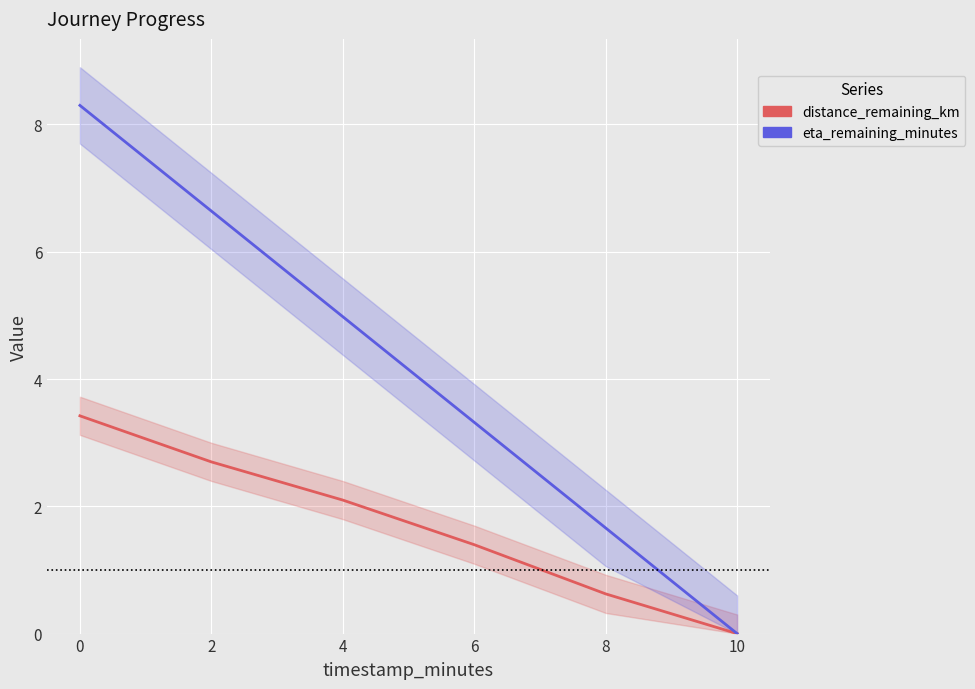

Reading left to right, list all the values displayed in this chart.

distance_remaining_km: 3.4	2.7	2.1	1.4	0.6	0.0
eta_remaining_minutes: 8.3	6.6	5.0	3.3	1.7	0.0